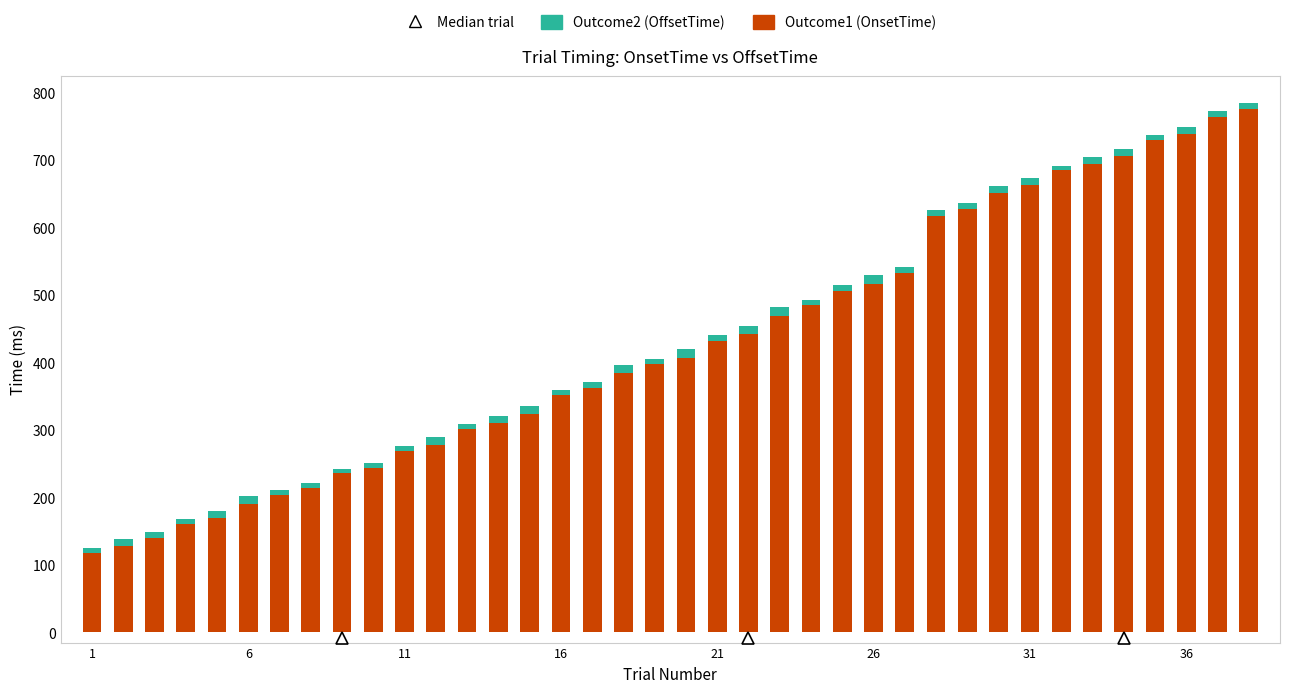

What is the difference between the second highest and second lowest values in the Outcome1 (OnsetTime) series?

636.1